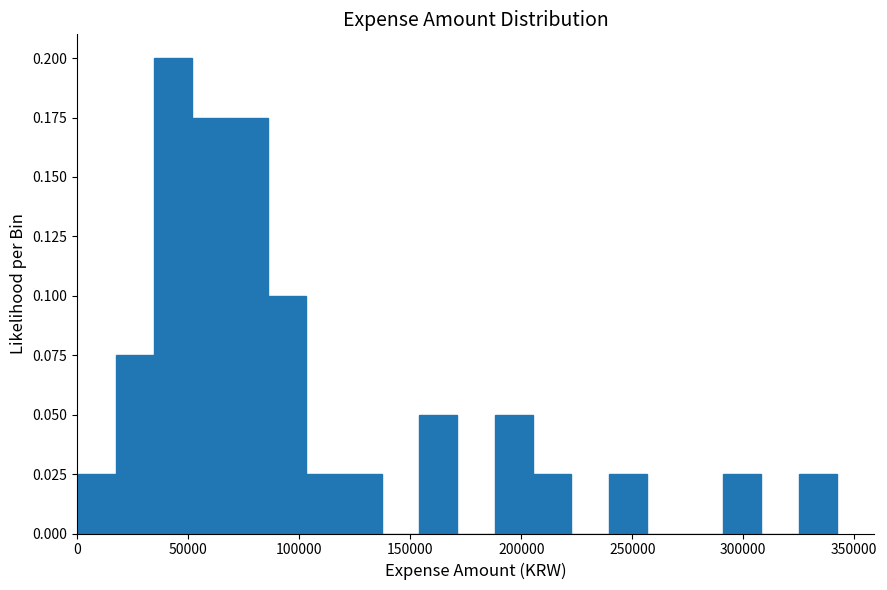

Around what value on the x-axis is the tallest bar? Give the approximate position of its centre, as read against the axis.

45000